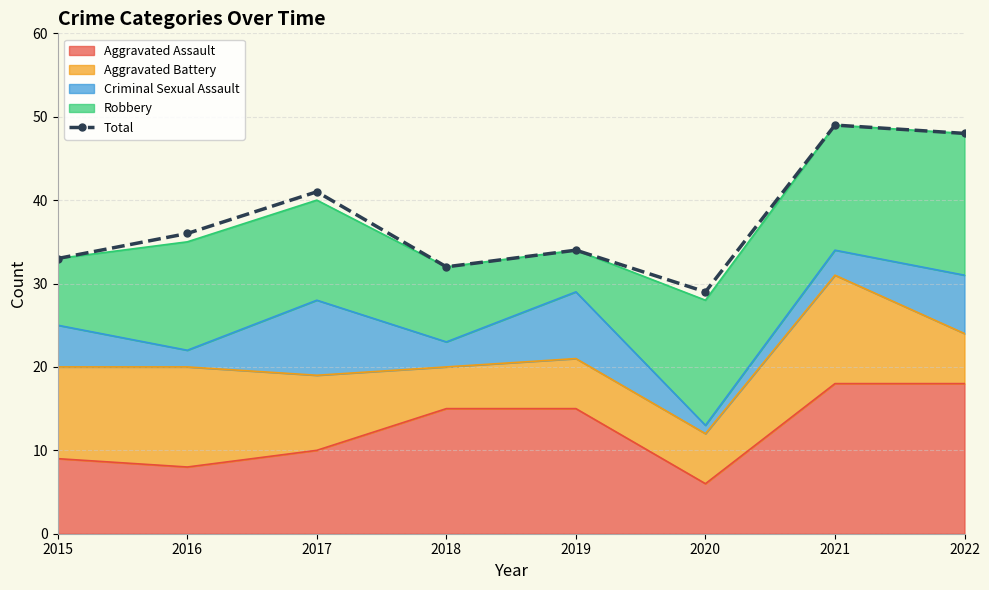

What is the difference between the second highest and minimum values?

19